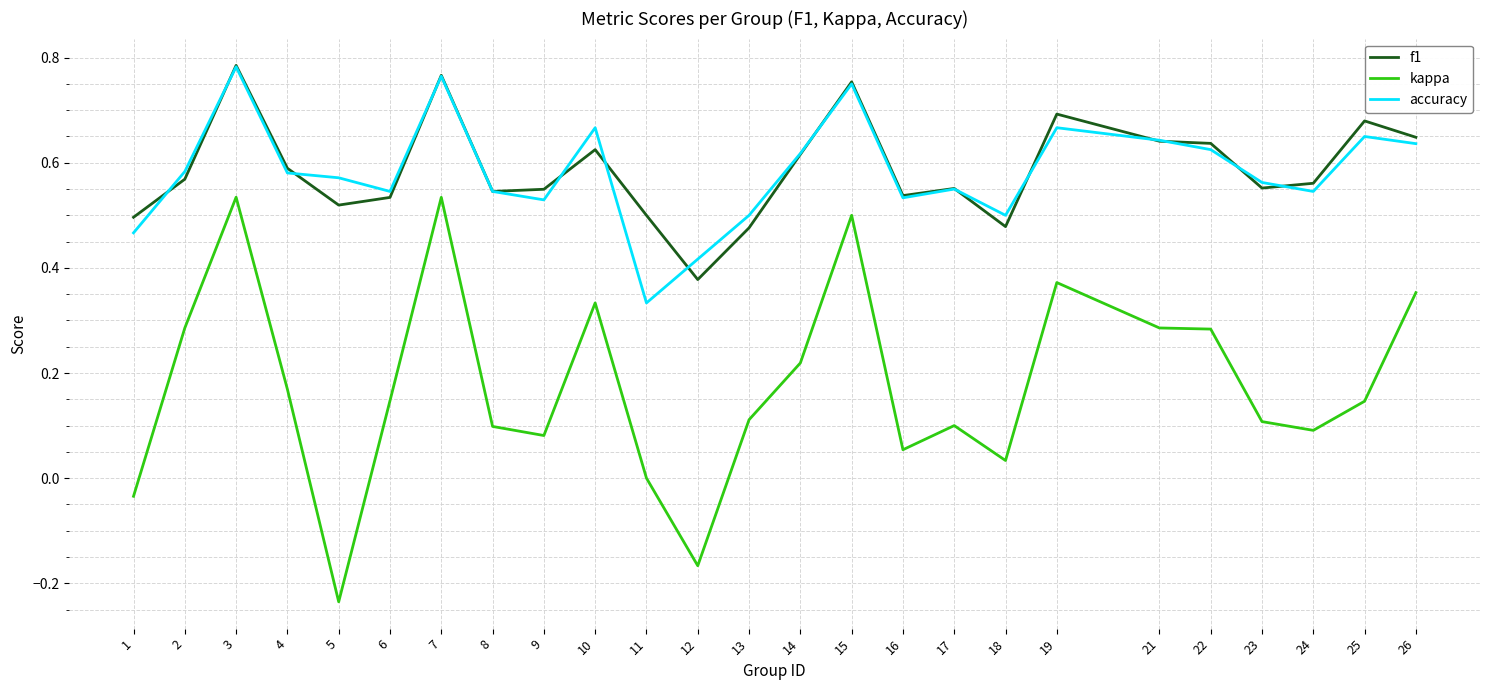

At 9, list the series in order from smallest to largest.

kappa, accuracy, f1